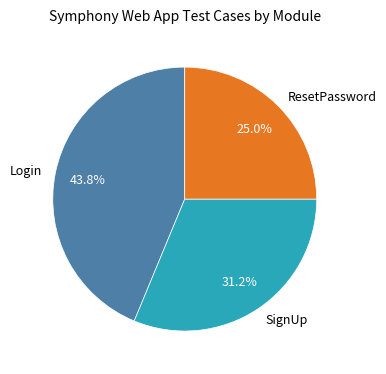

Rank the categories by value from highest to lowest.

Login, SignUp, ResetPassword